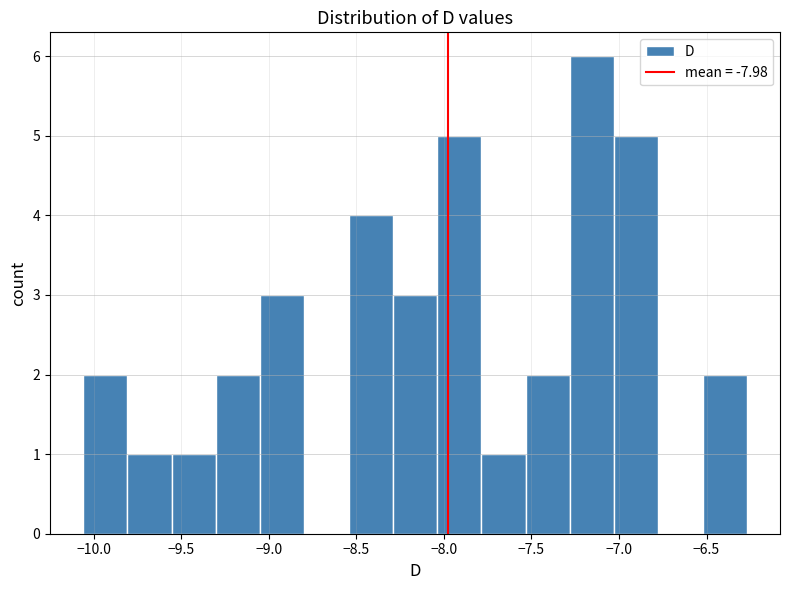

Which range on the x-axis has the tallest bar?

-7.30 to -7.05